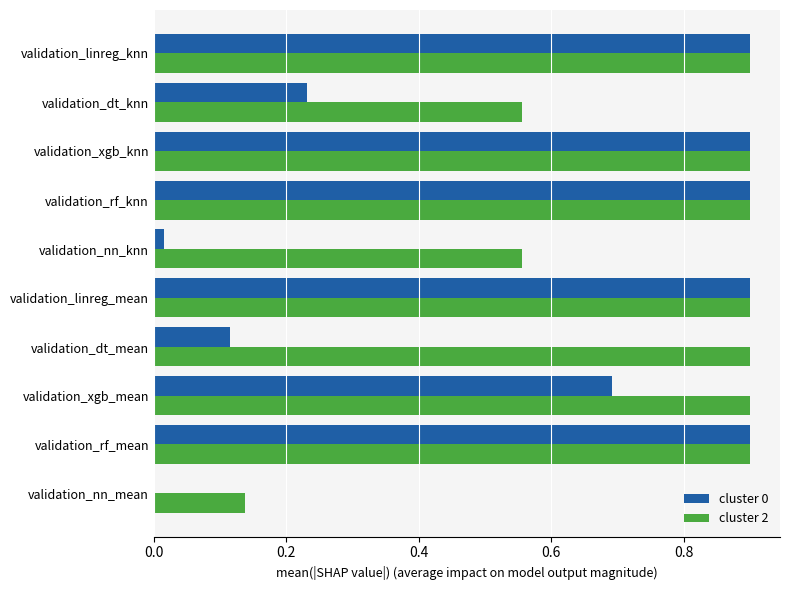

What is the total value across all series at validation_xgb_knn?

1.8